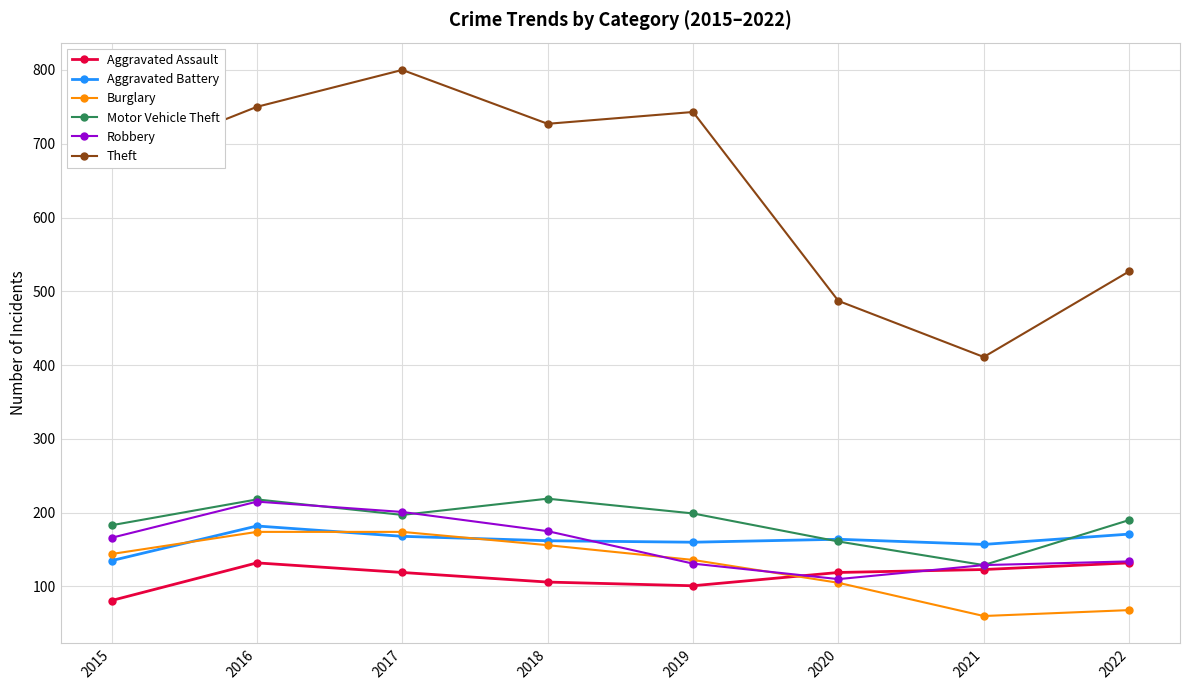

At which label does Theft first exceed 727?

2016